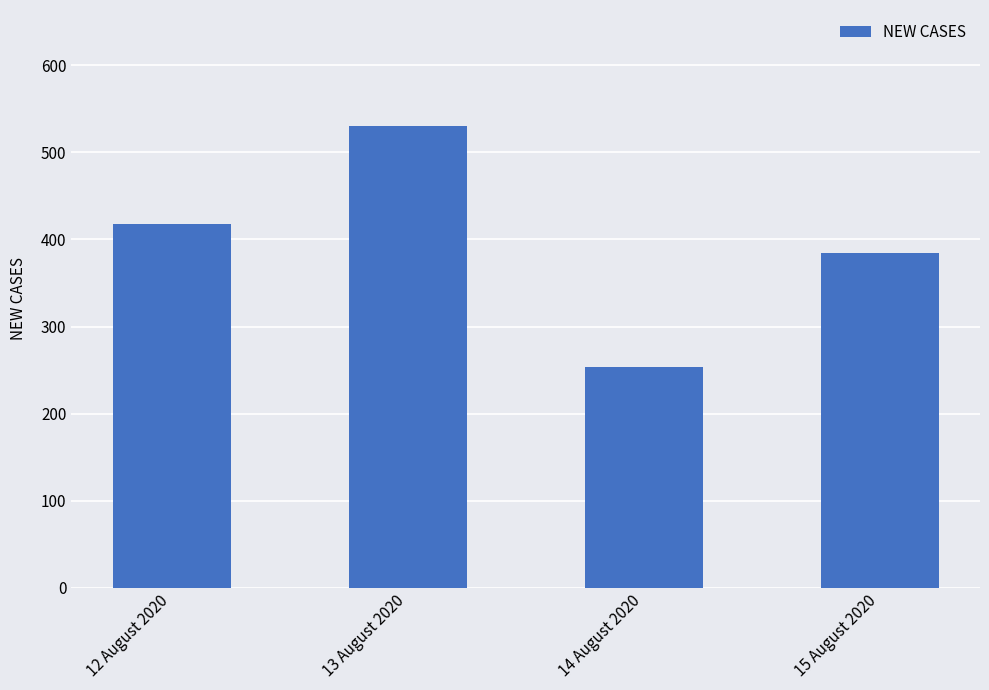

Between 12 August 2020 and 15 August 2020, which is larger?

12 August 2020